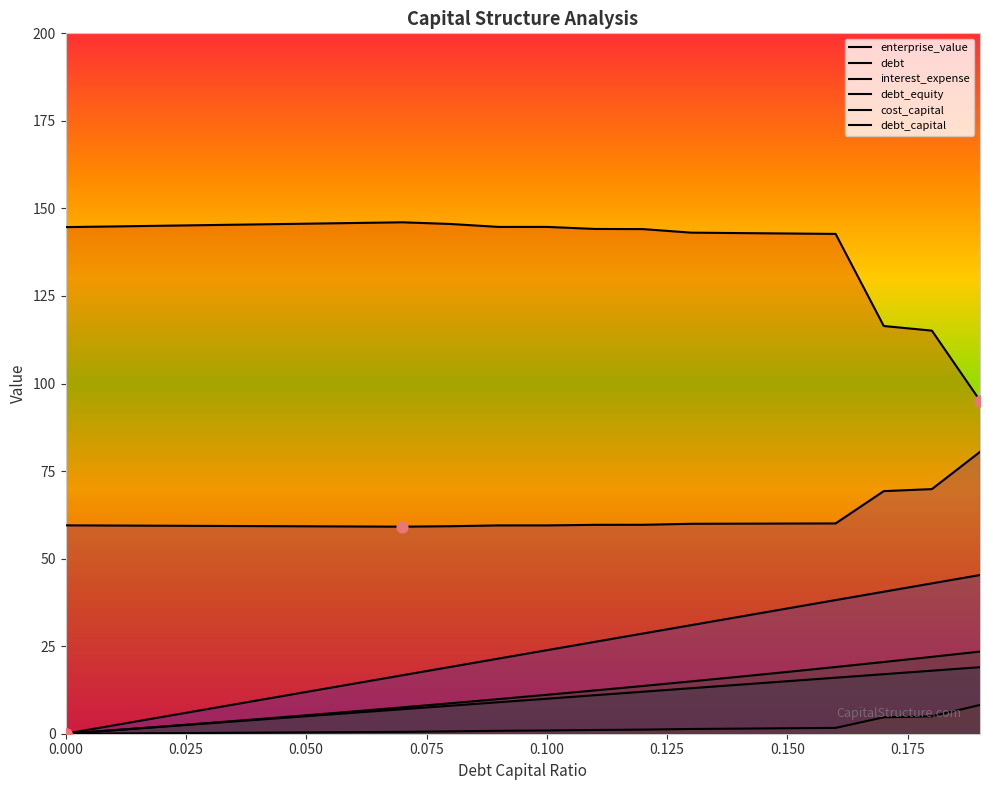

What are all the series names shown in the legend?

enterprise_value, debt, interest_expense, debt_equity, cost_capital, debt_capital